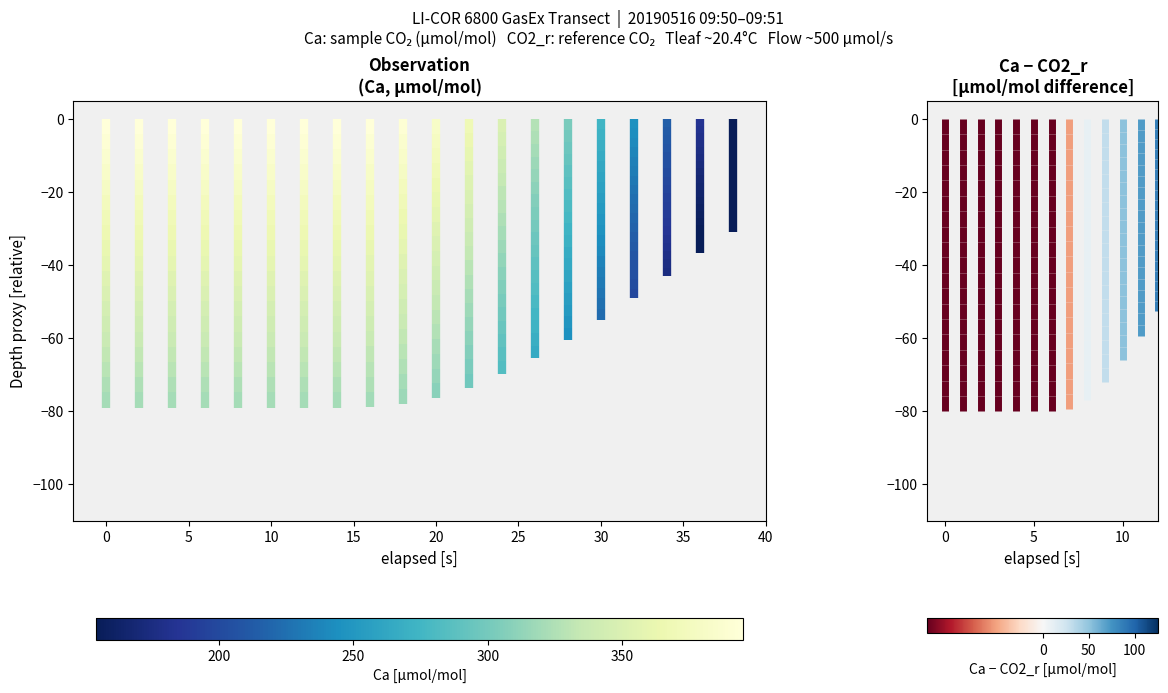

True or false: Ca has a value of 2.9 at 0.

False